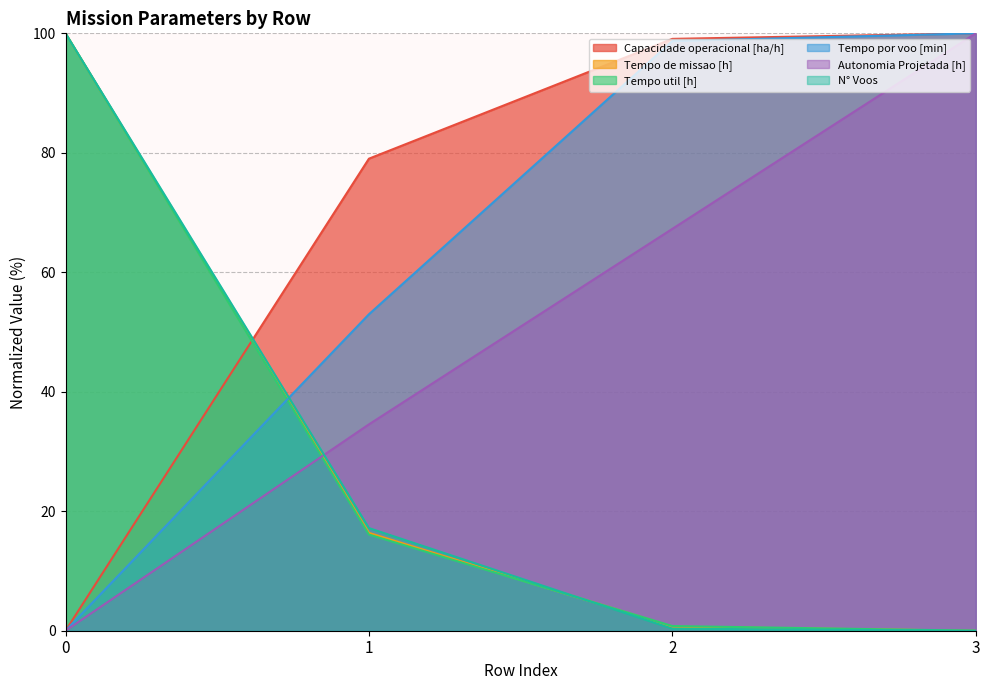

True or false: Autonomia Projetada [h] has more than 1 interior local peaks.

False